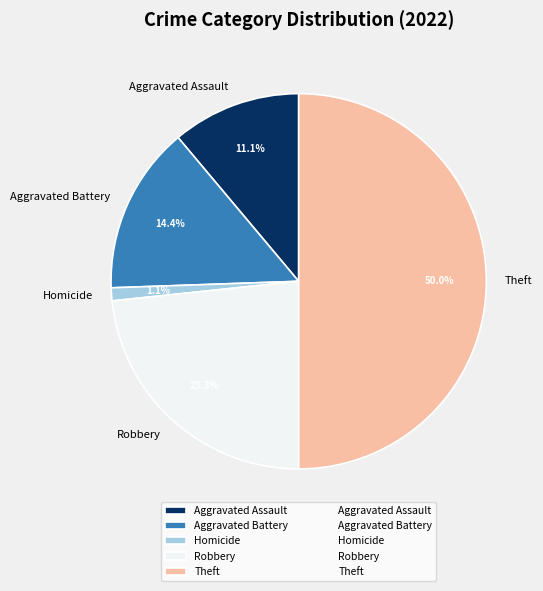

Do Theft and Homicide together represent more than half of the pie?

Yes